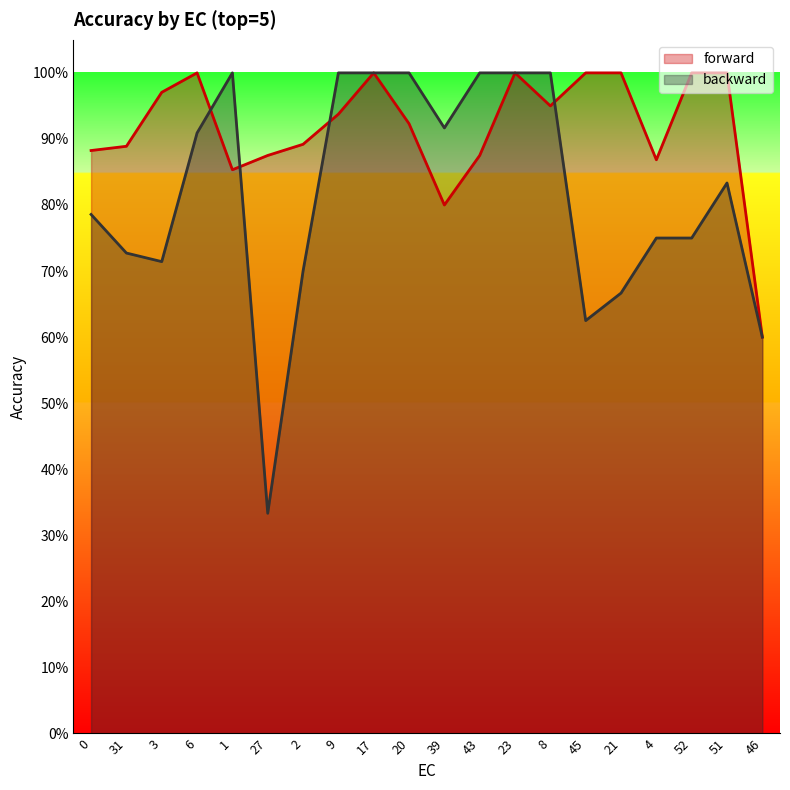

True or false: forward and backward intersect in this chart.

True